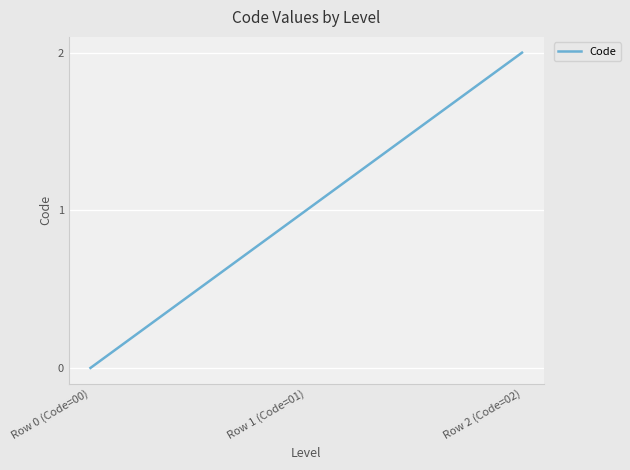

Which has a higher value, Row 1 (Code=01) or Row 2 (Code=02)?

Row 2 (Code=02)